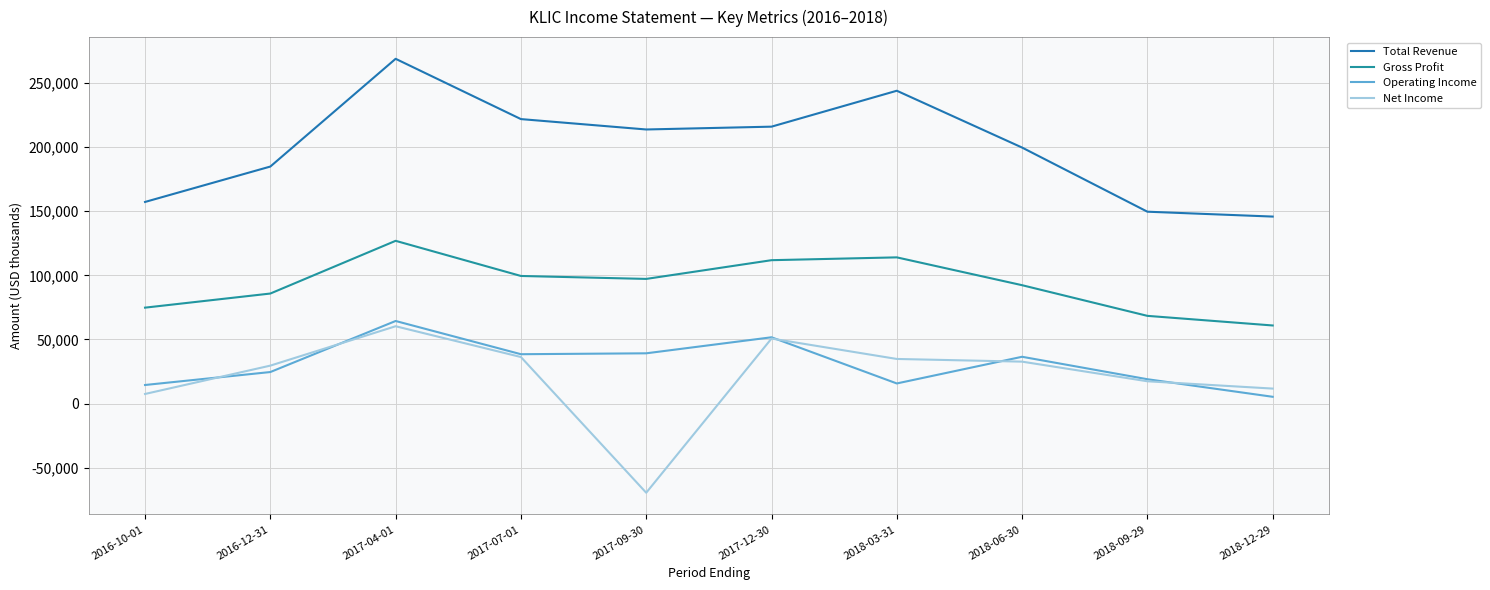

At which category is the sum across all series the highest?

2017-04-01